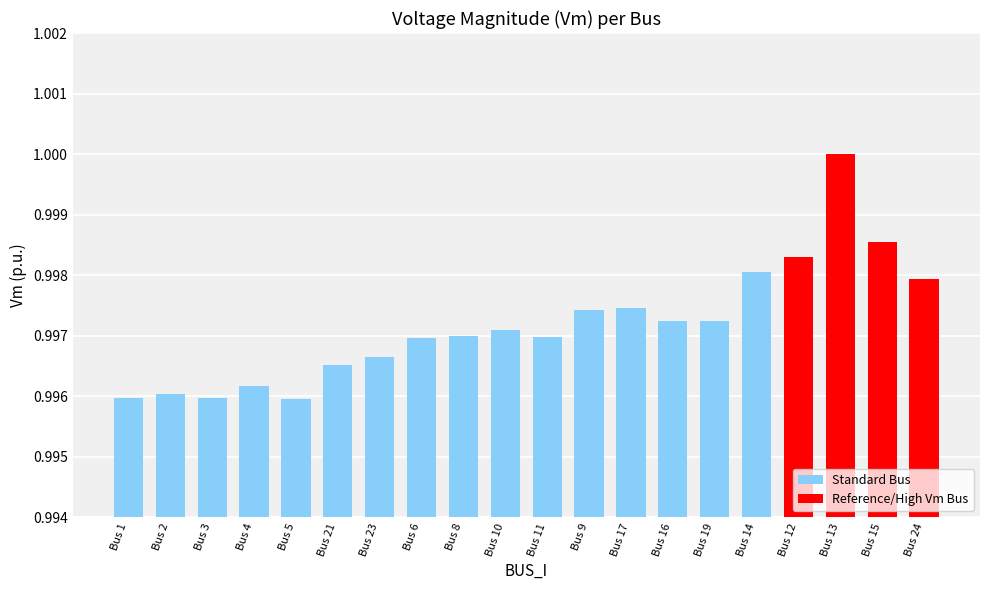

How many values are between 0 and 1?

20